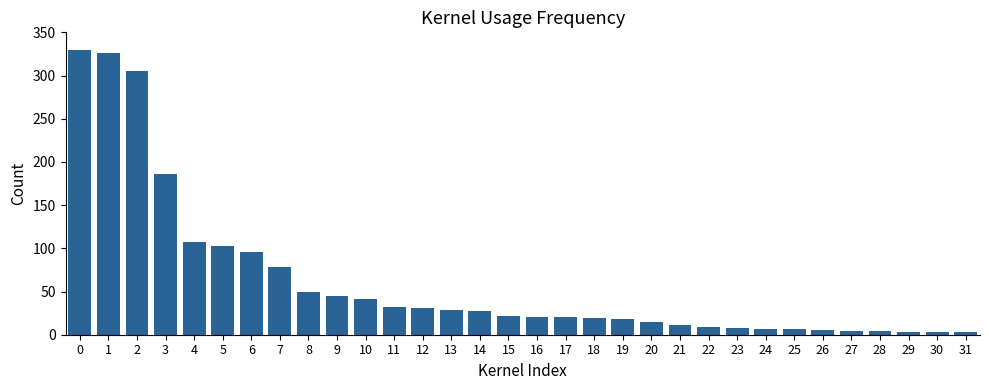

Approximately how many times larger is the value at 26 compared to 22?

0.6